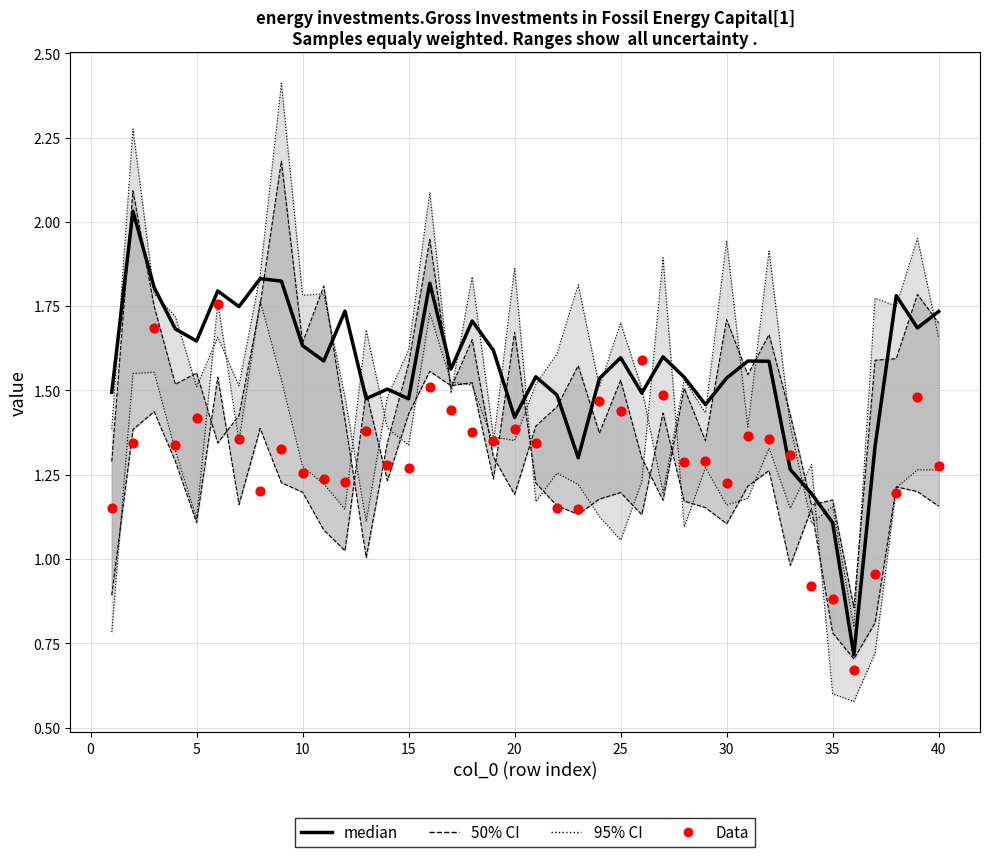

At how many categories does at least one series exceed 1?

39